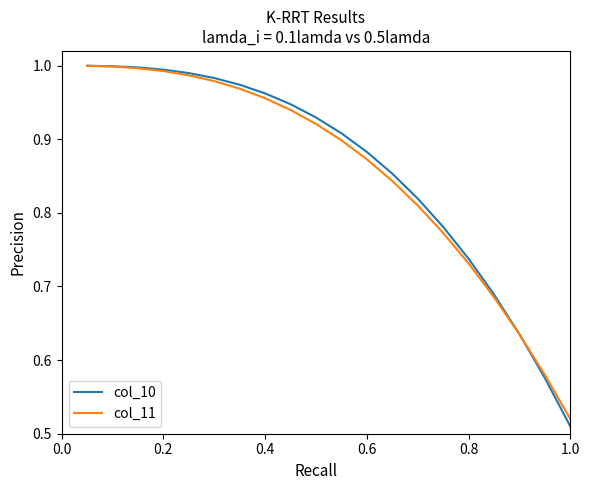

Which series has the widest spread of values?

col_10